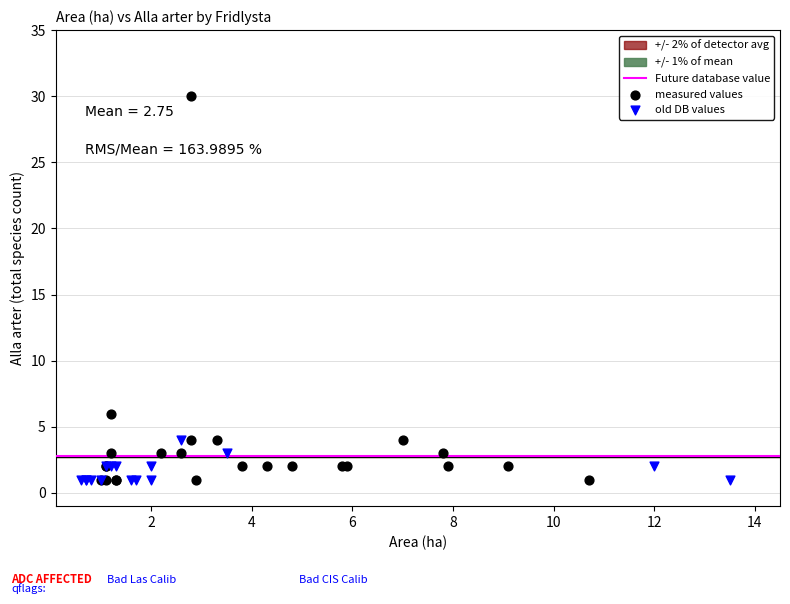

Which series reaches the maximum Y coordinate?

measured values